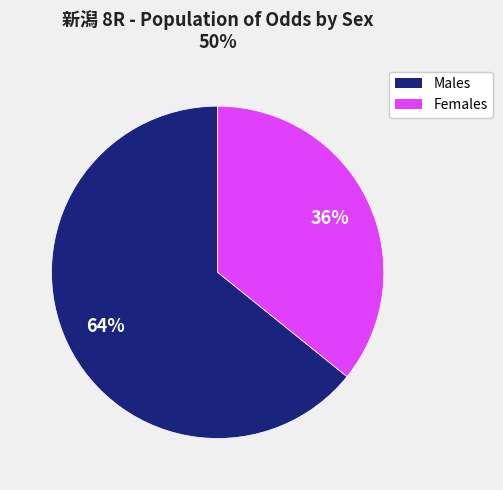

Is there a majority slice in this chart?

Yes